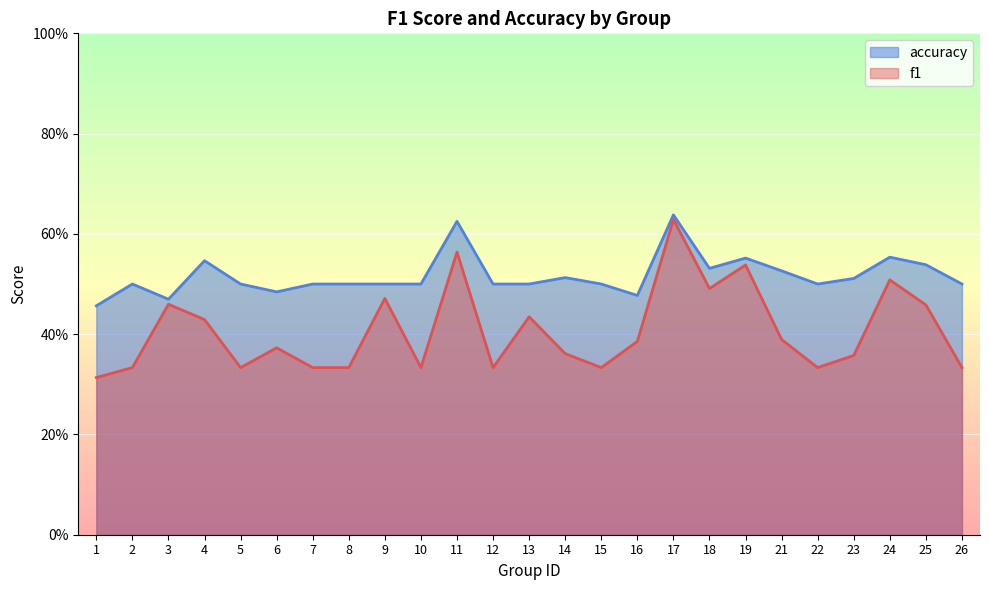

What is the approximate value of accuracy at 15?

0.5